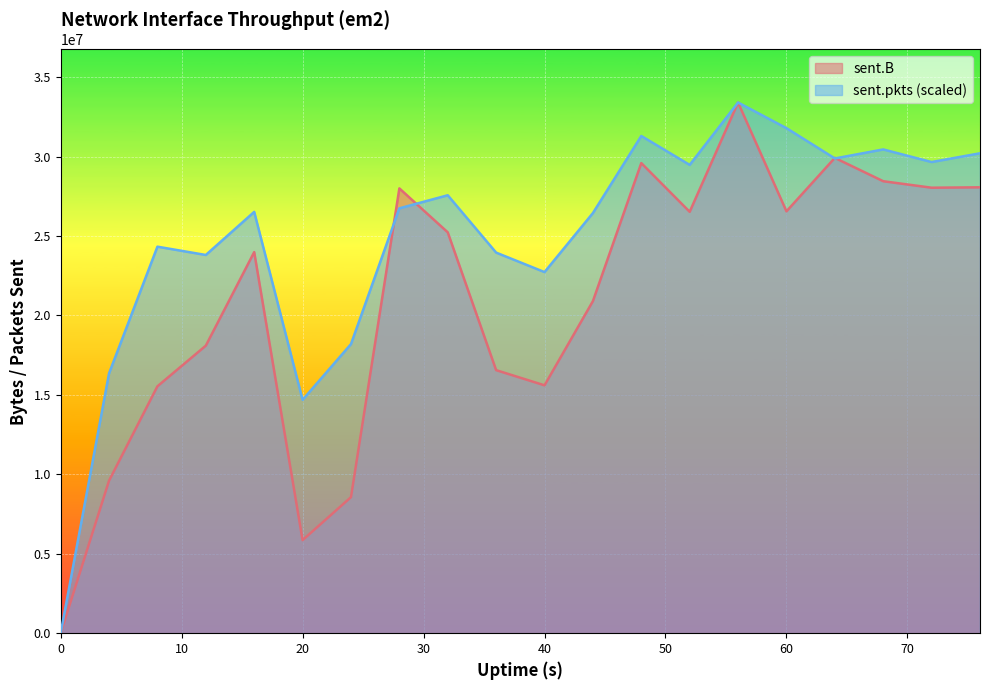

Which series has the largest total across all categories?

sent.pkts (scaled)